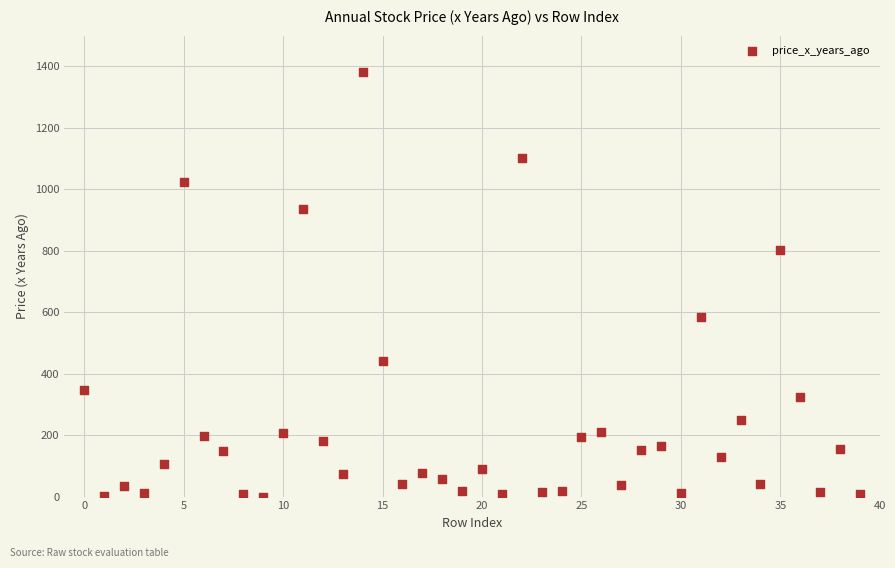

What is the range of Y values (max minus min)?

1381.1